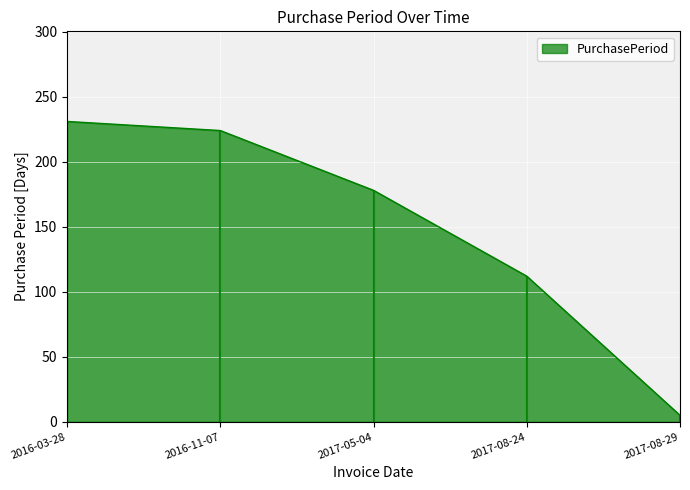

How many data points does each series have?

5